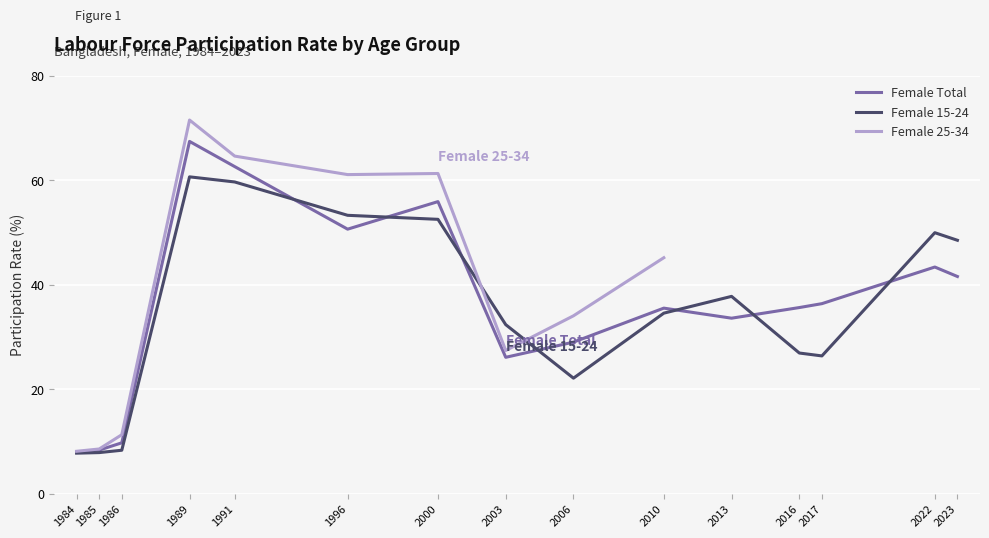

What is the minimum value for Female 15-24?

7.7